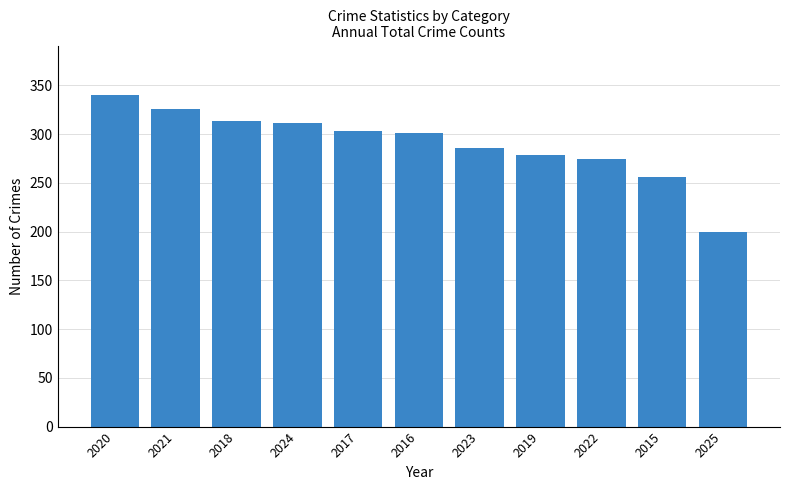

Is it true that the value at 2024 is 311?

True